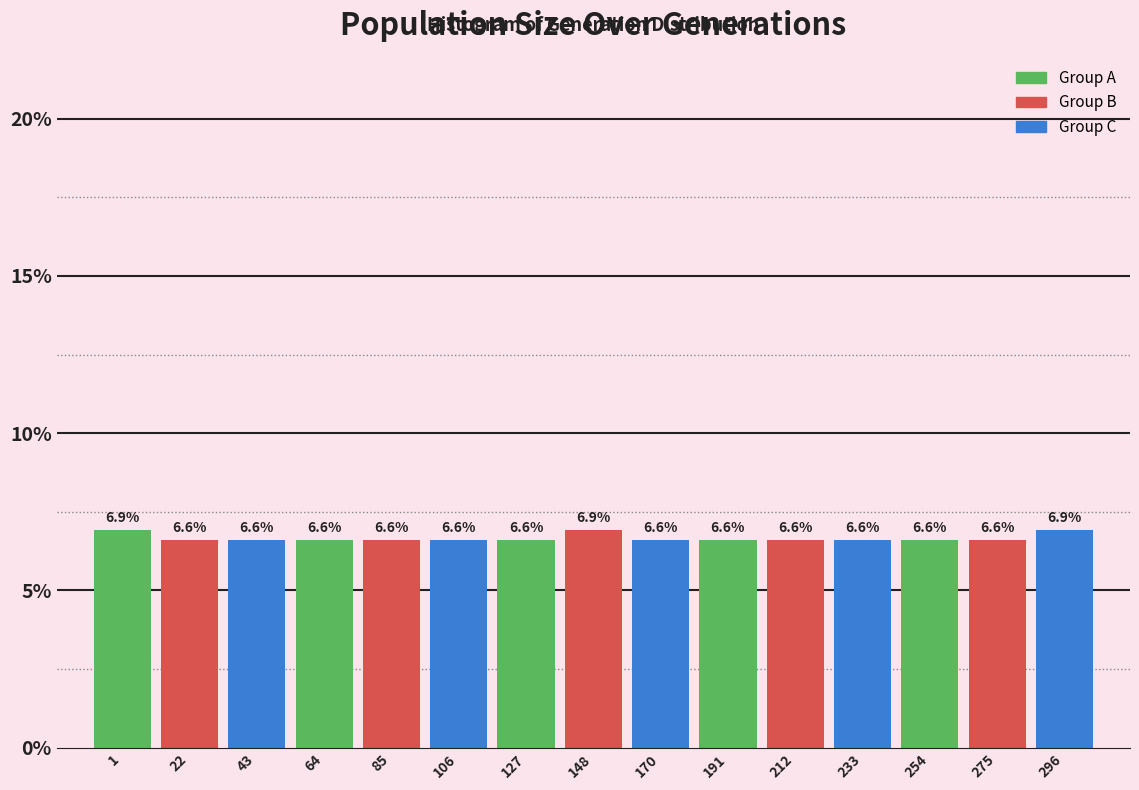

Reading right to left, what are all the values shown in this chart?

6.9	6.6	6.6	6.6	6.6	6.6	6.6	6.9	6.6	6.6	6.6	6.6	6.6	6.6	6.9